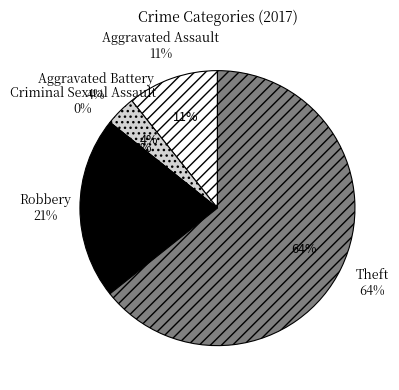

What portion of the pie excludes Aggravated Assault?

89.3%